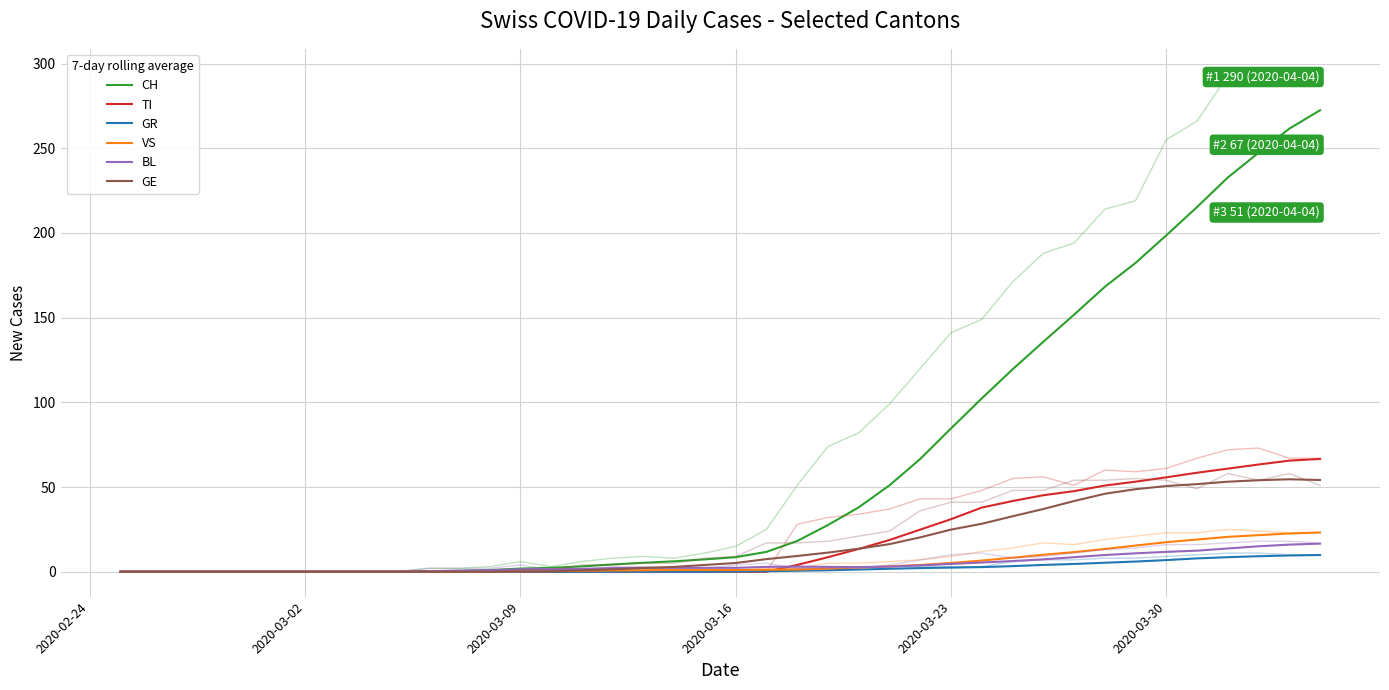

True or false: TI and CH cross at least once.

False